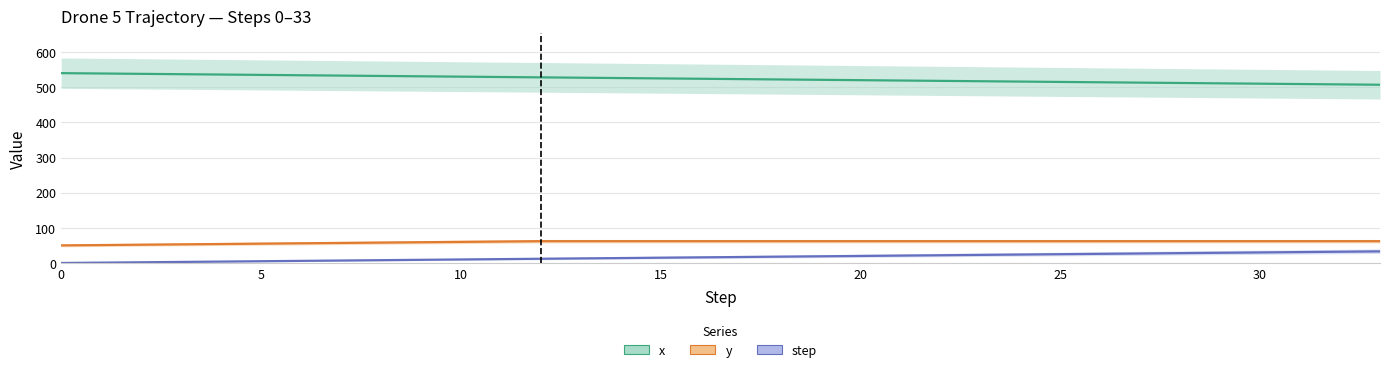

At which label is x closest to 523?

17